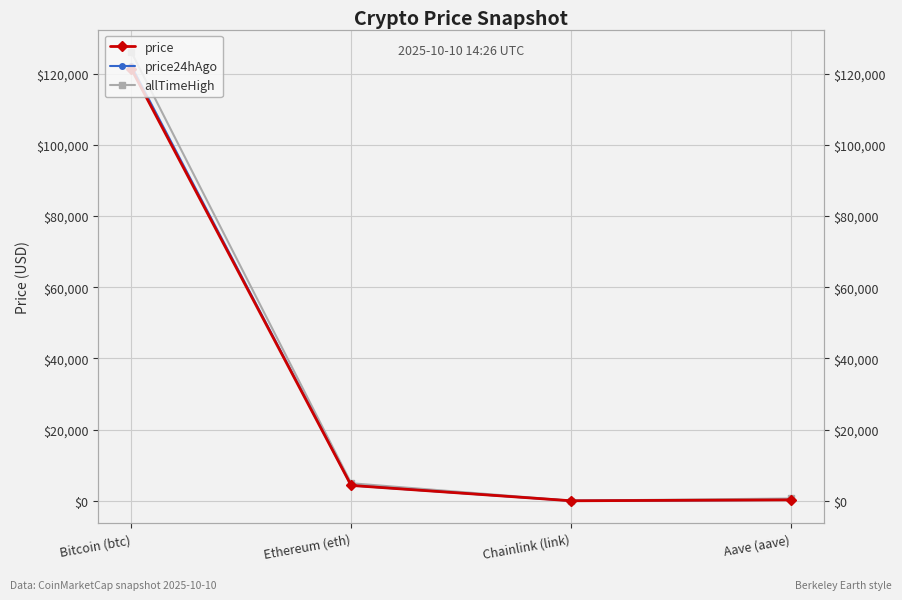

Which series has the largest range (max minus min)?

allTimeHigh